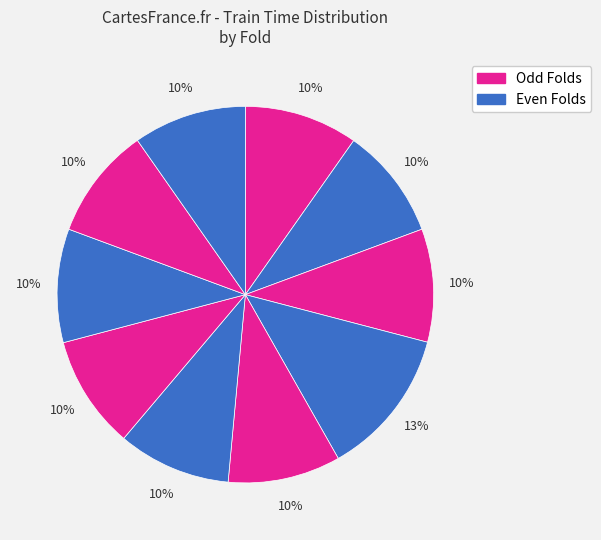

How many segments does this pie chart have?

10